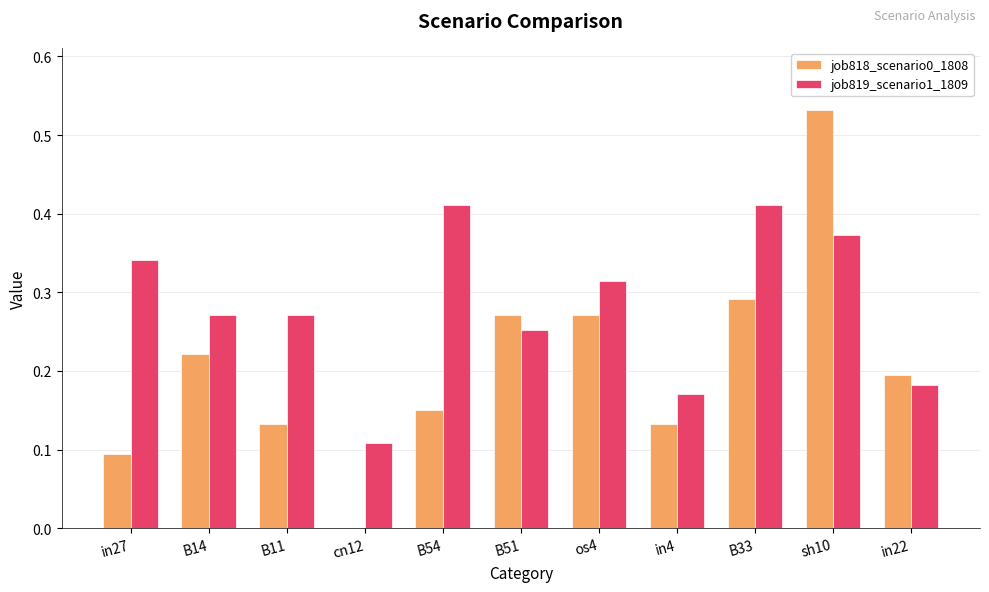

The value of job819_scenario1_1809 at in27 is 0.2. True or false?

False